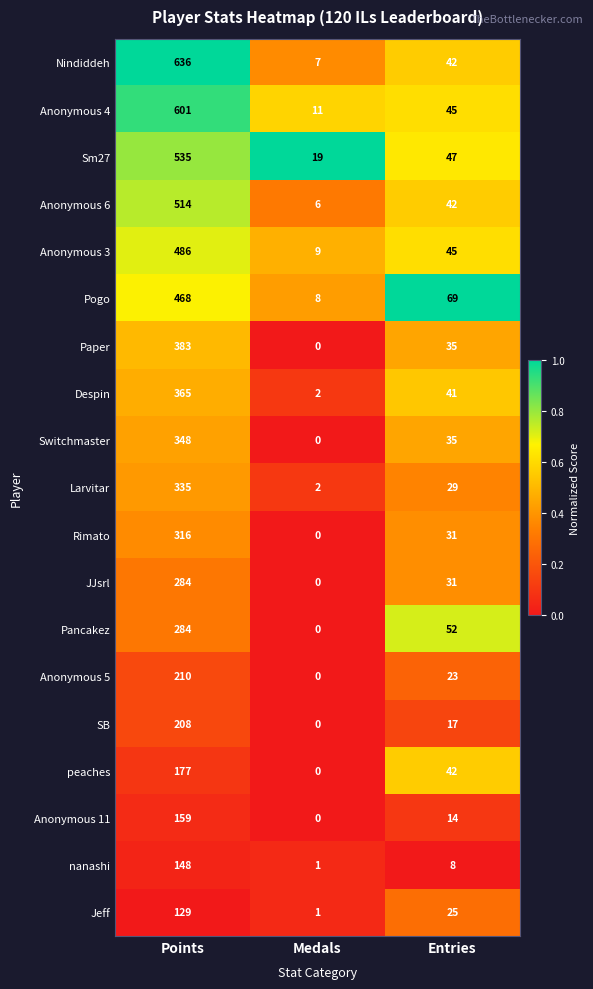

What value does the Rimato series have at Entries, to the nearest 50?

50